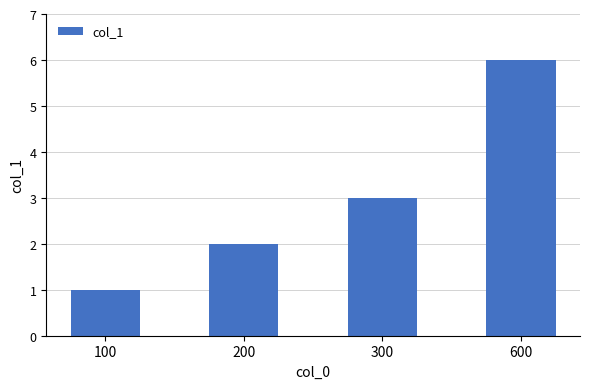

What is the smallest value displayed?

1